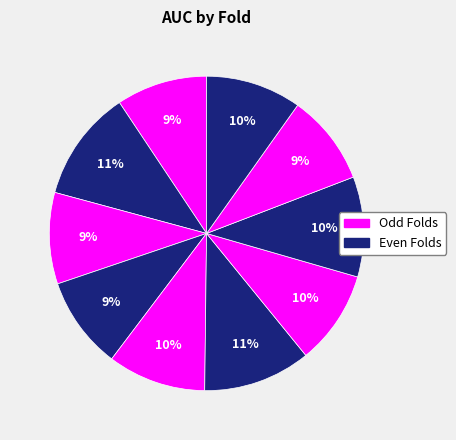

How many segments does this pie chart have?

10